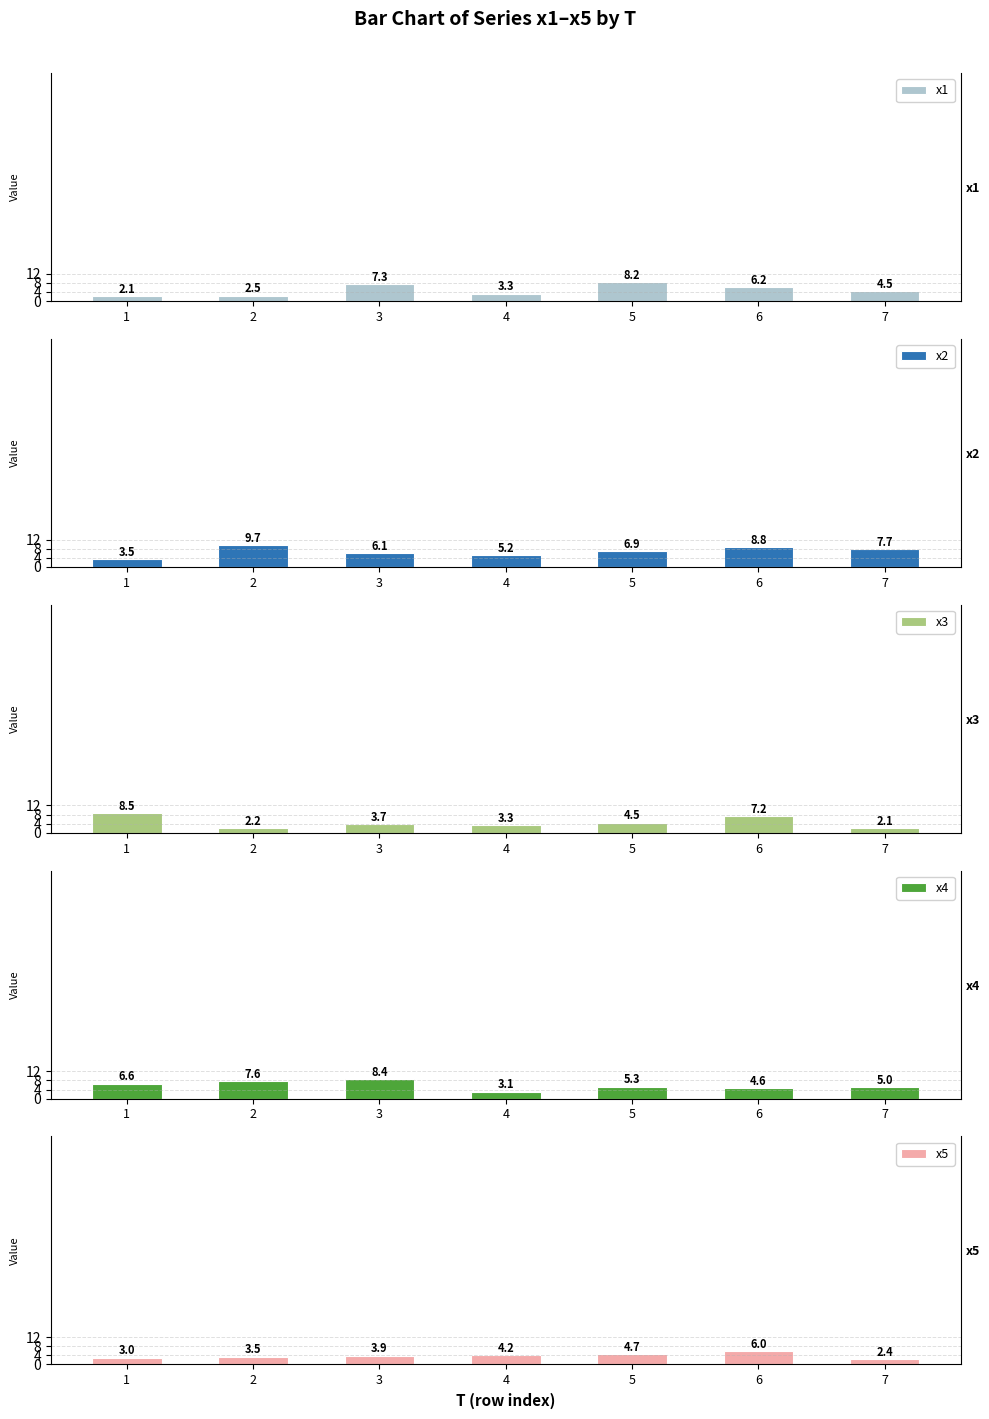

How many values in the x4 series are below 5?

3